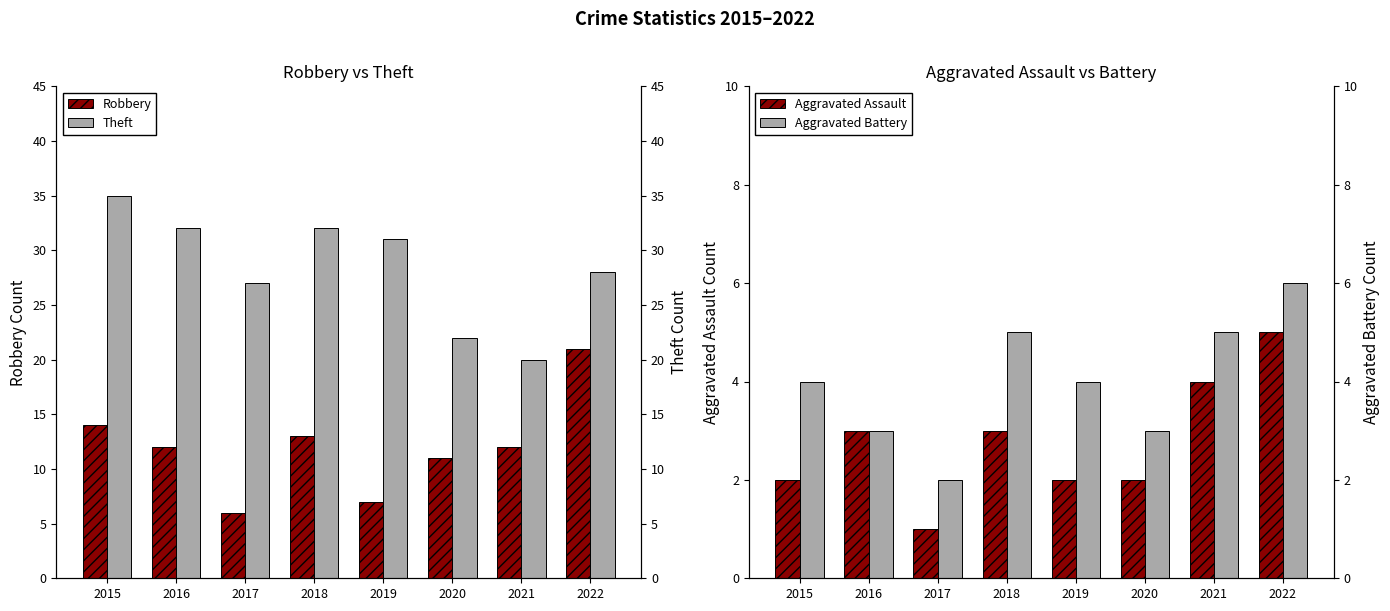

Which label corresponds to the largest value in the chart?

2015